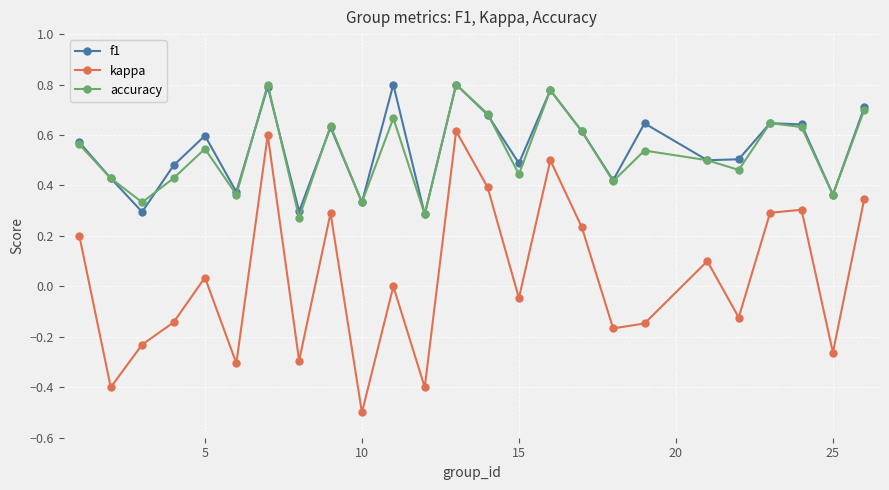

True or false: f1 has more than 2 points higher than both neighbors.

True